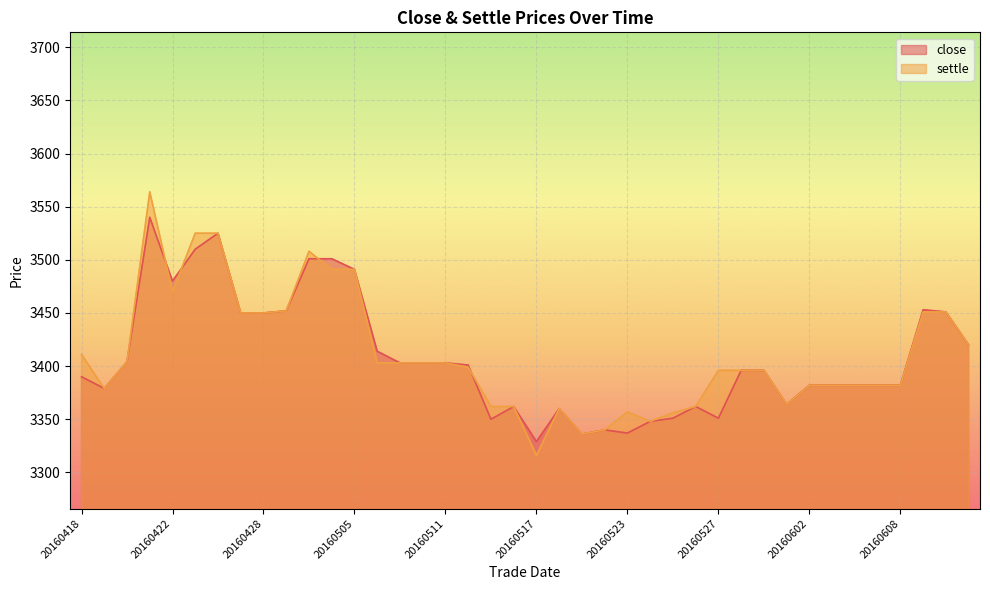

At which label does settle first exceed 3399?

20160418